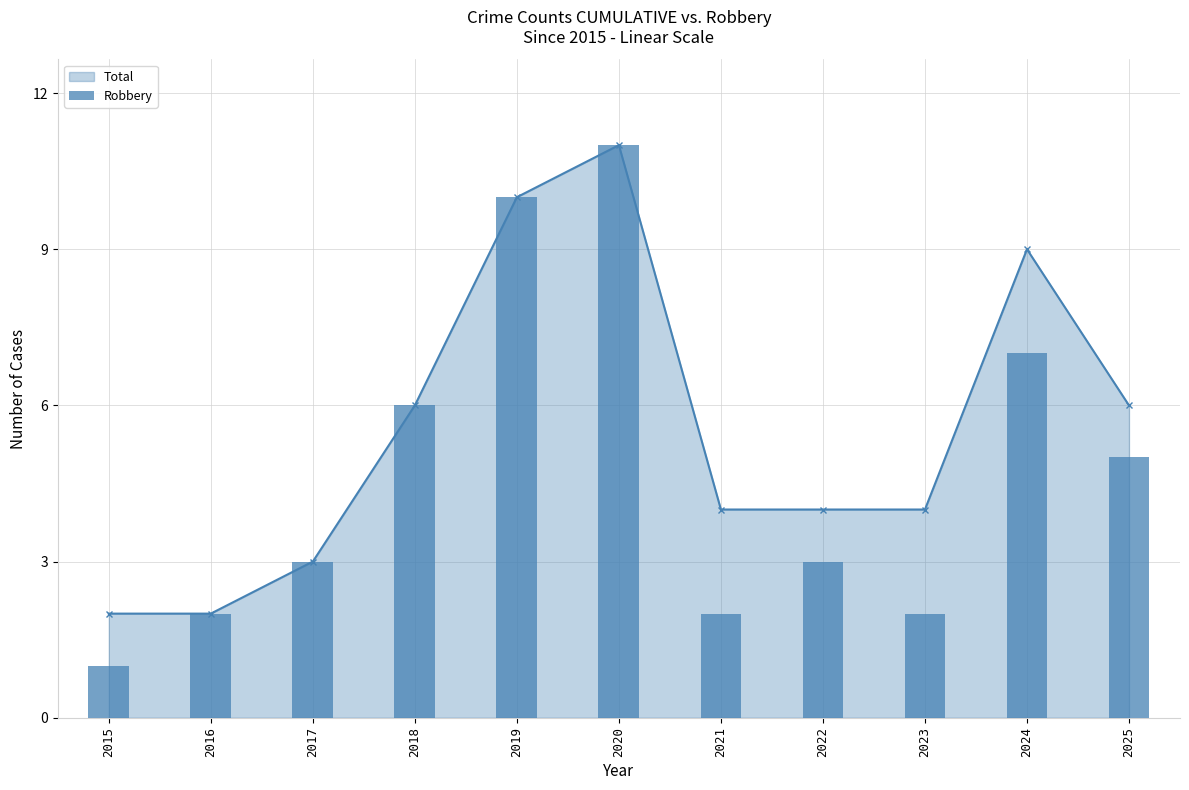

The value at 2017 is 3. True or false?

True